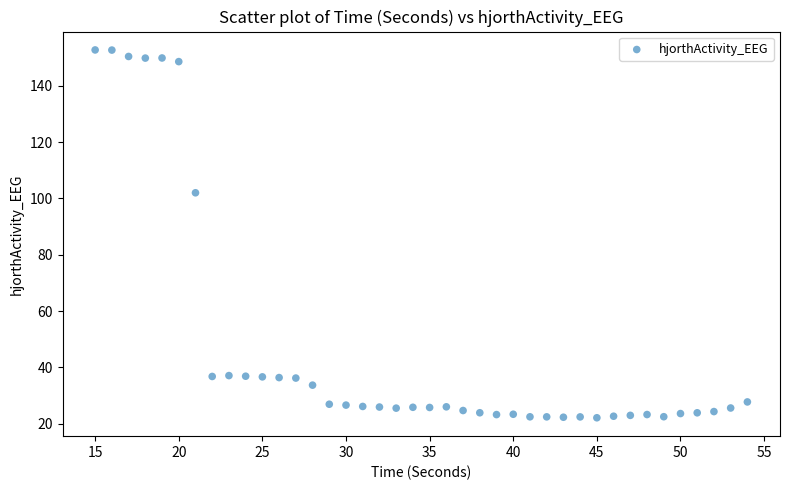

What is the range of Y values (max minus min)?

130.6